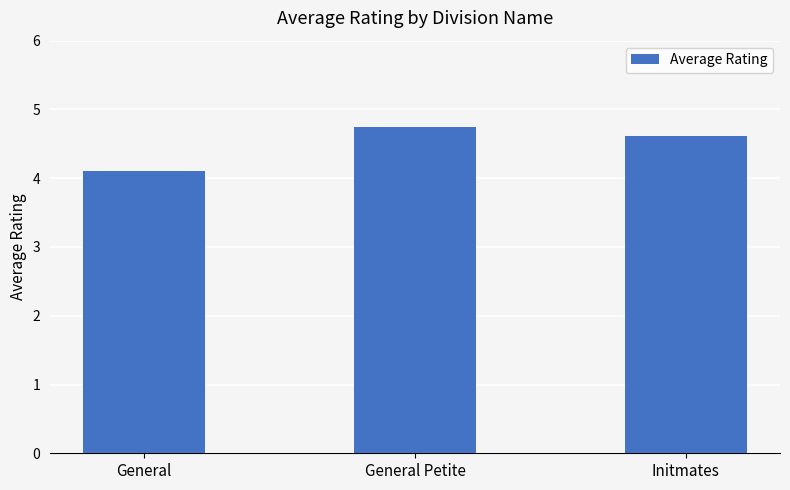

How many categories are shown in the chart?

3